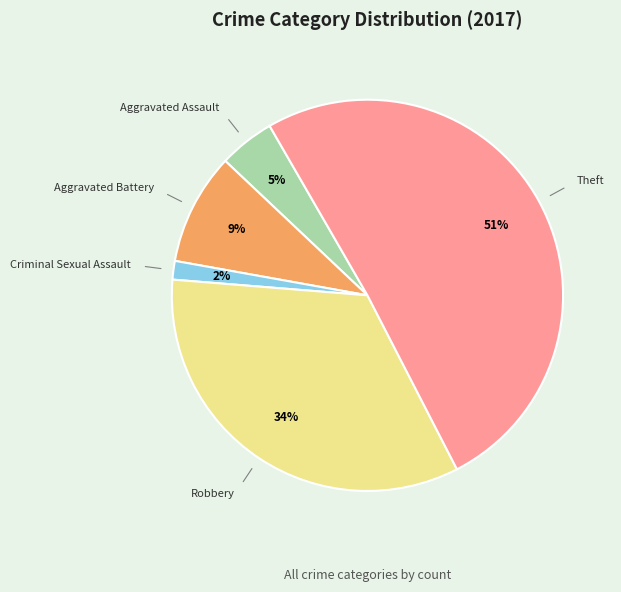

Is Aggravated Battery the majority of the pie?

No